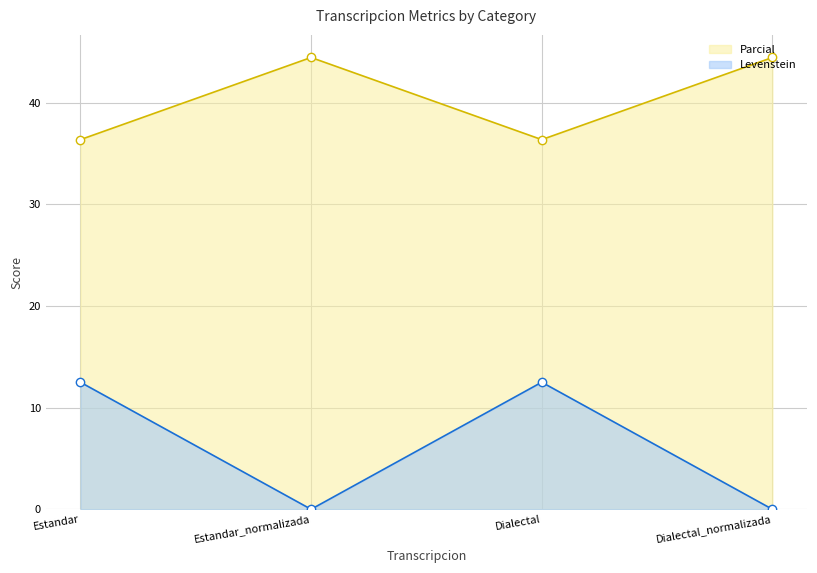

Which series has the largest total across all categories?

Parcial